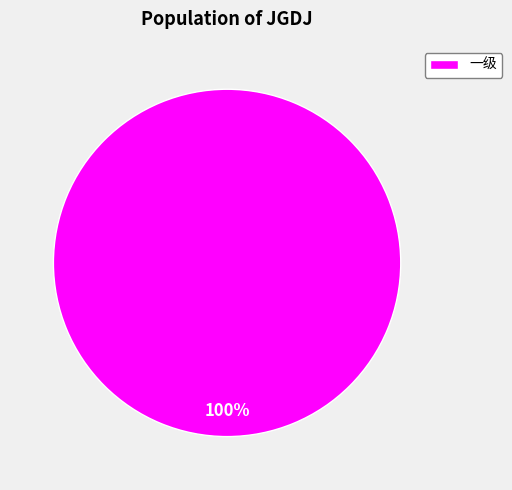

Does 一级 account for over 50% of the chart?

Yes